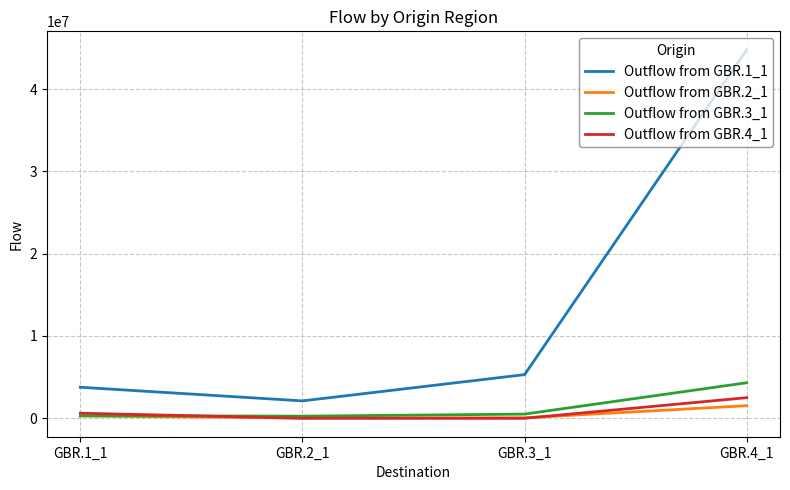

Does the chart have visible grid lines?

Yes